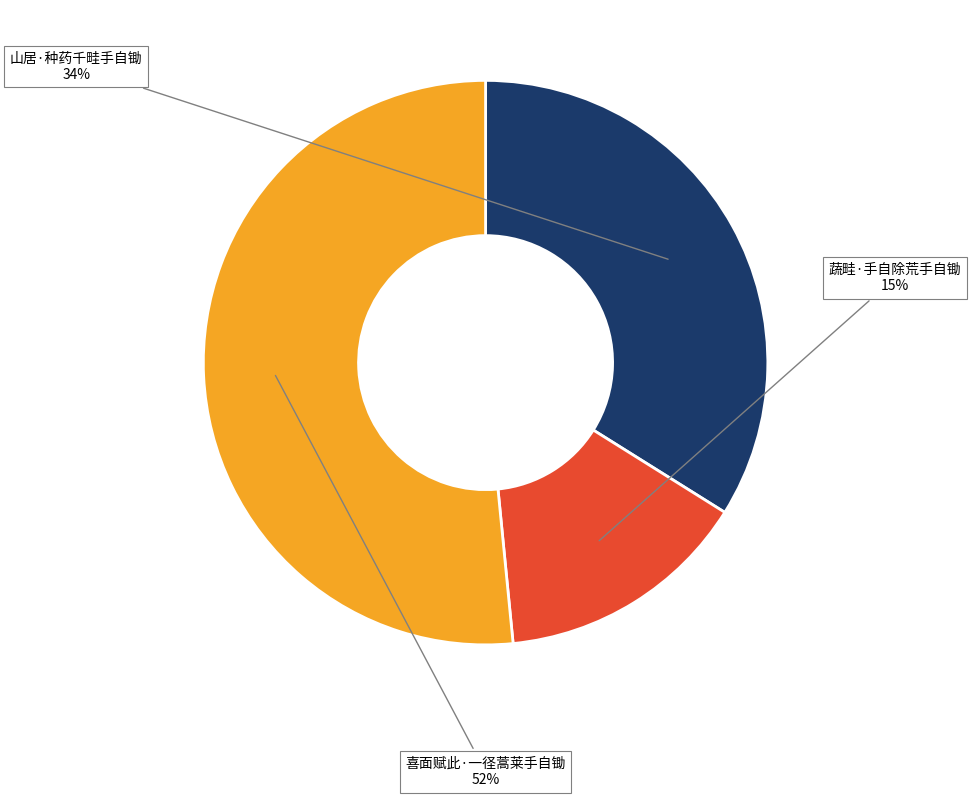

Is the sum of 喜面赋此·一径蒿莱手自锄 and 蔬畦·手自除荒手自锄 greater than half?

Yes